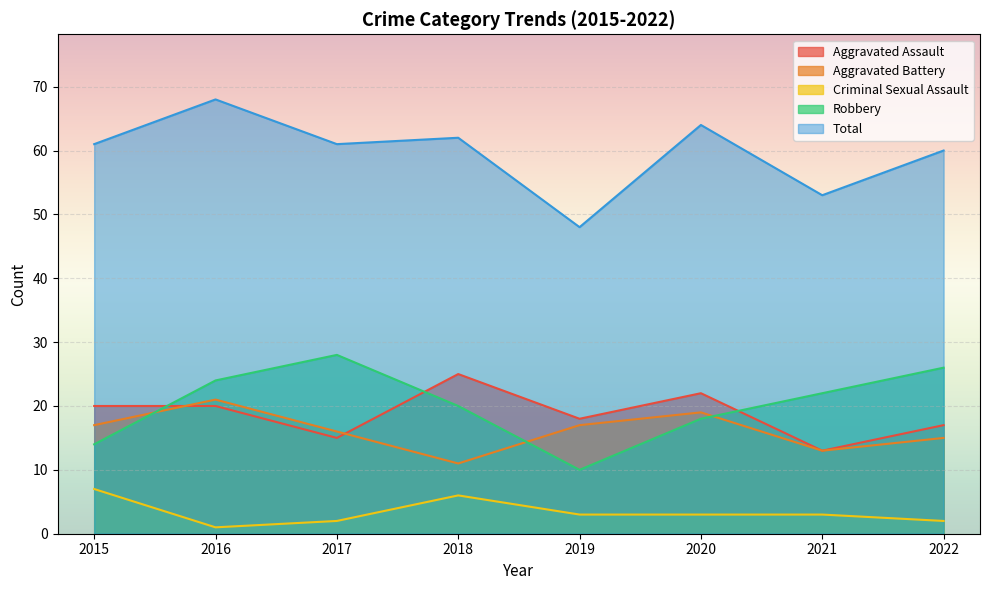

The value of Robbery at 2021 is 34. True or false?

False